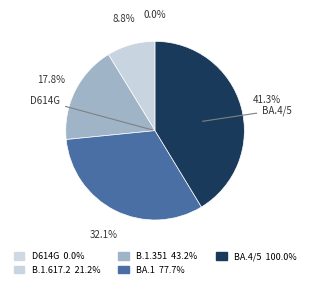

Which category has the smallest portion of the pie?

D614G